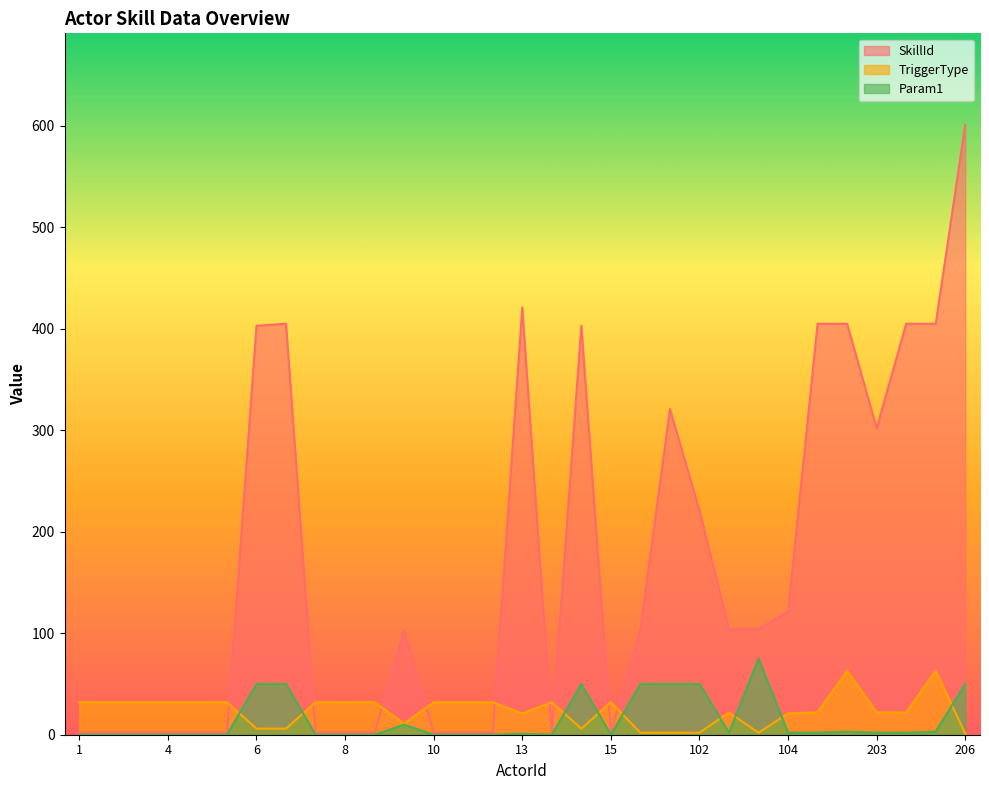

Reading right to left, what are all the values shown in this chart?

SkillId: 206=601	204=405	204=405	203=302	105=405	105=405	104=121	103=104	103=104	102=221	101=321	15=104	15=2	14=403	14=2	13=421	12=2	11=2	10=2	9=103	9=2	8=2	7=2	6=405	6=403	6=2	5=2	4=2	3=2	2=2	1=2
TriggerType: 206=1	204=63	204=22	203=22	105=63	105=22	104=21	103=2	103=22	102=2	101=2	15=2	15=32	14=6	14=32	13=21	12=32	11=32	10=32	9=11	9=32	8=32	7=32	6=6	6=6	6=32	5=32	4=32	3=32	2=32	1=32
Param1: 206=50	204=3	204=2	203=2	105=3	105=2	104=2	103=75	103=2	102=50	101=50	15=50	15=0	14=50	14=0	13=1	12=0	11=0	10=0	9=10	9=0	8=0	7=0	6=50	6=50	6=0	5=0	4=0	3=0	2=0	1=0